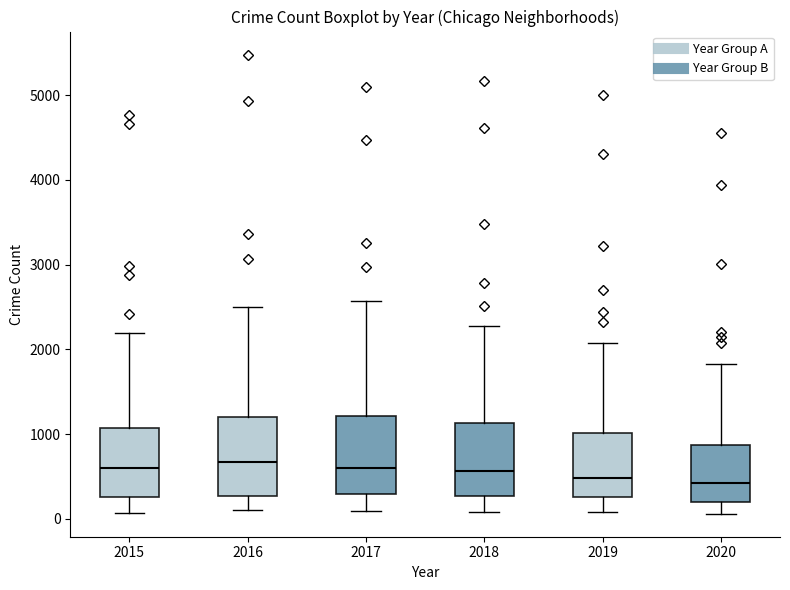

Reading left to right, transcribe this box plot: for each box, give where its median line is, the range the box spans, and where its two whiskers end, as read against the y-axis. The values are not printed on the chart, so give them approximately, as read against the axis.

2015: median 600, box 300 to 1100, whiskers 100 to 2200
2016: median 700, box 300 to 1200, whiskers 100 to 2500
2017: median 600, box 300 to 1200, whiskers 100 to 2600
2018: median 600, box 300 to 1100, whiskers 100 to 2300
2019: median 500, box 300 to 1000, whiskers 100 to 2100
2020: median 400, box 200 to 900, whiskers 100 to 1800